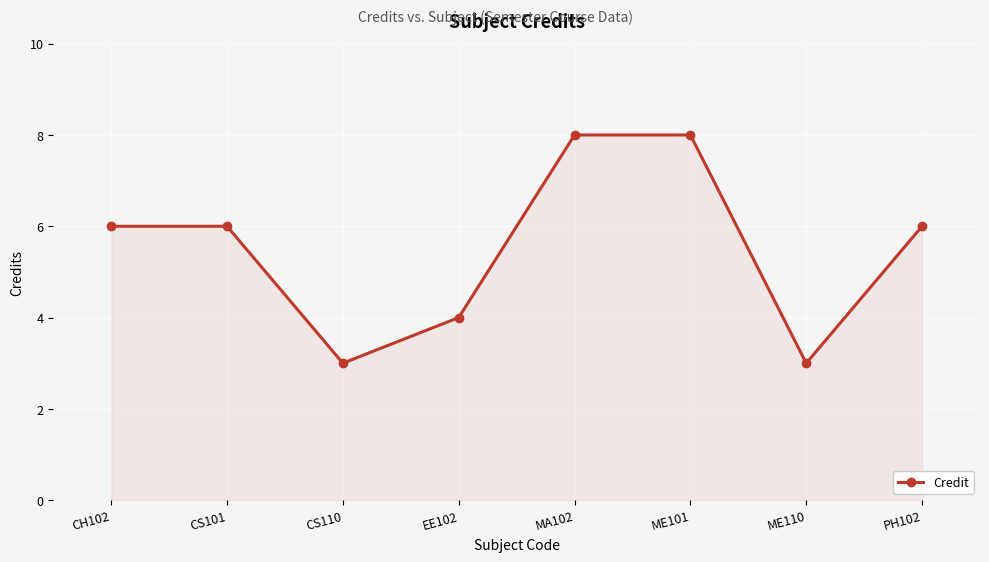

What is the greatest value displayed?

8